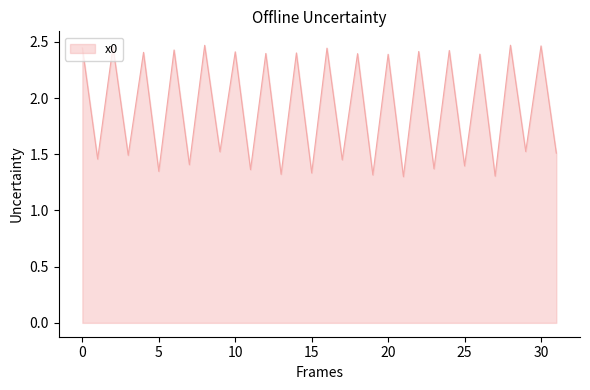

What is the difference between the maximum and minimum values?

1.2